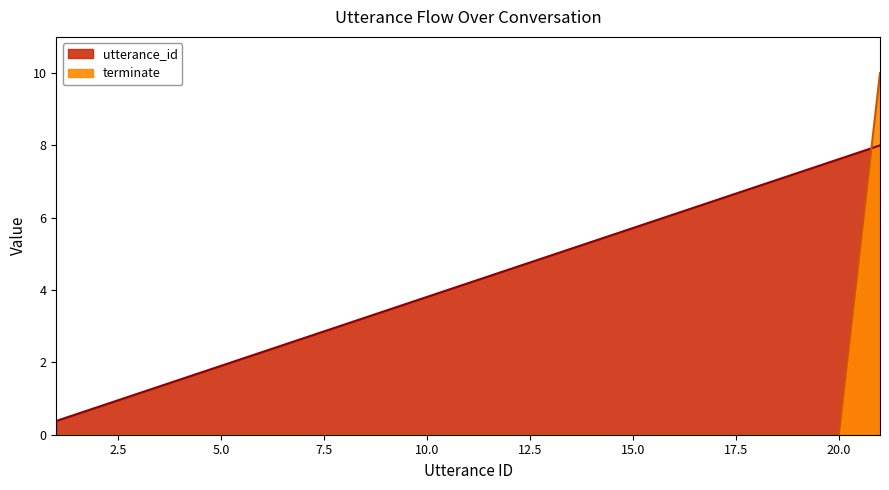

List the series in order of their peak value, highest first.

terminate, utterance_id